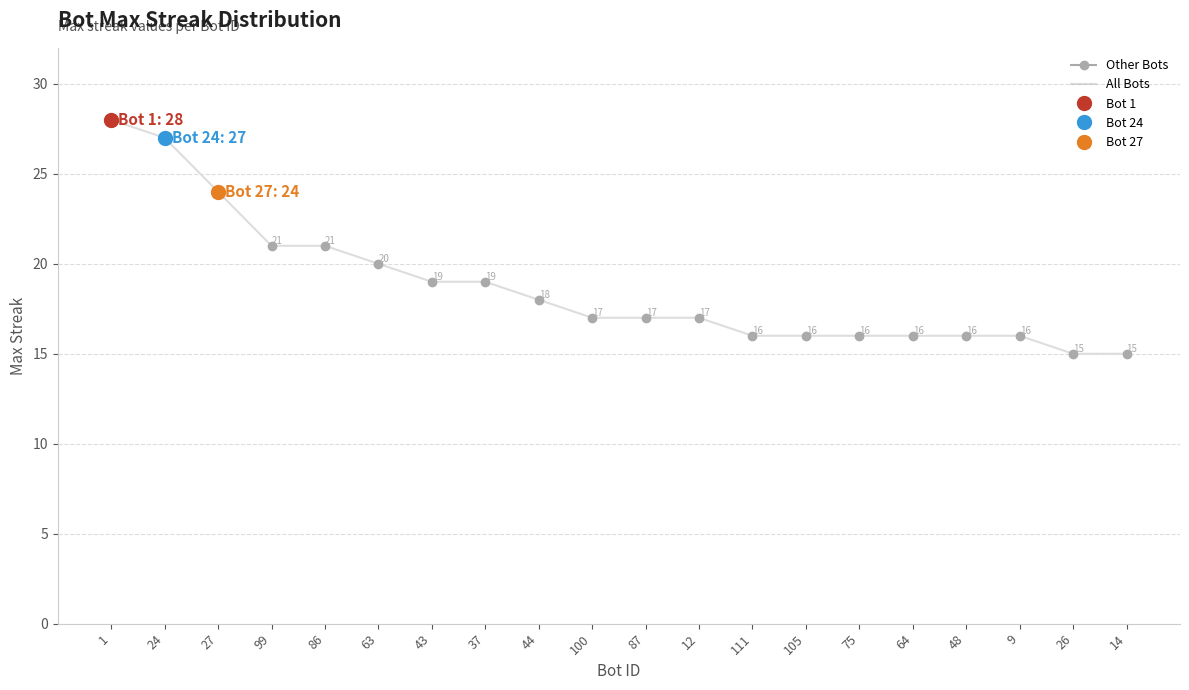

True or false: the data shows 28 at 1.

True